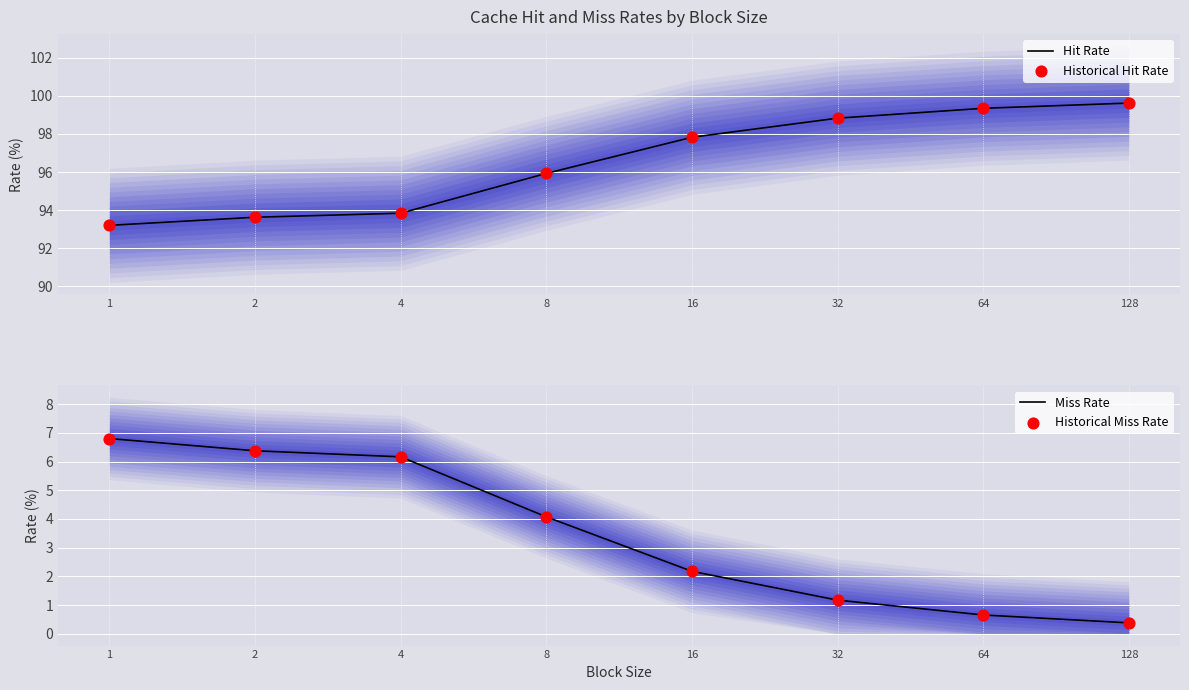

What are all the series names shown in the legend?

Hit Rate, Historical Hit Rate, Miss Rate, Historical Miss Rate